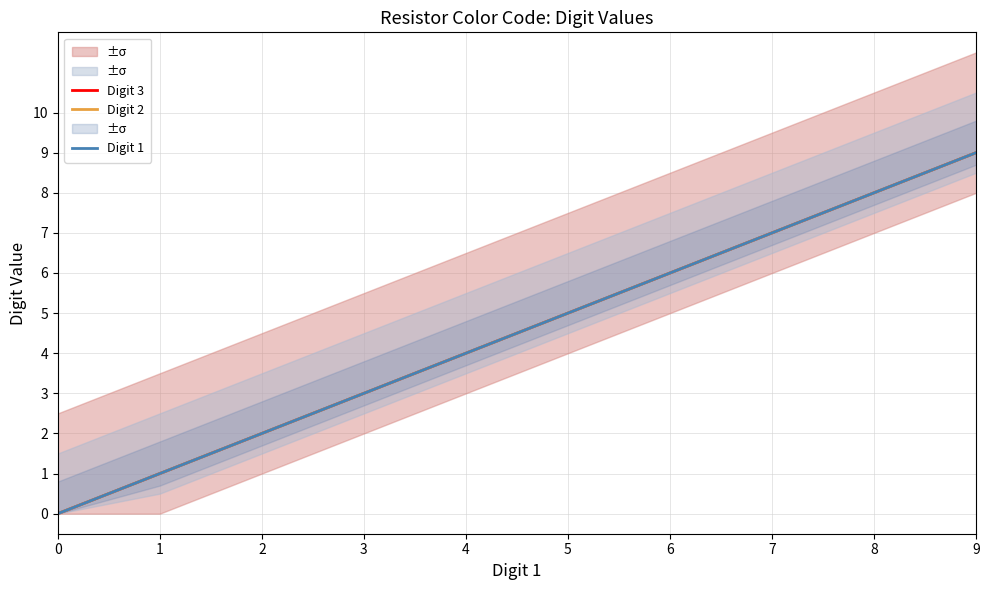

True or false: Digit 3 has a value of 3 at 3.

True